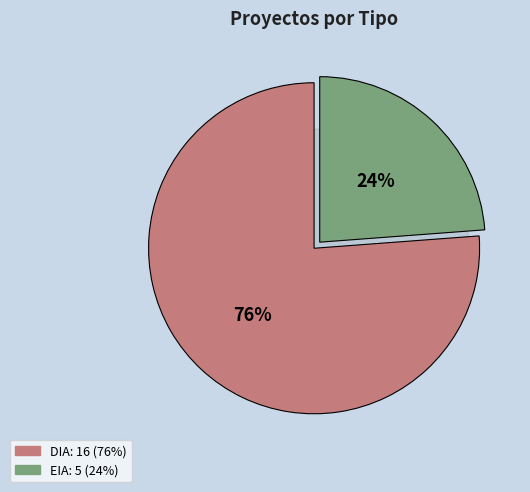

To the nearest percent, what portion does DIA represent?

76%